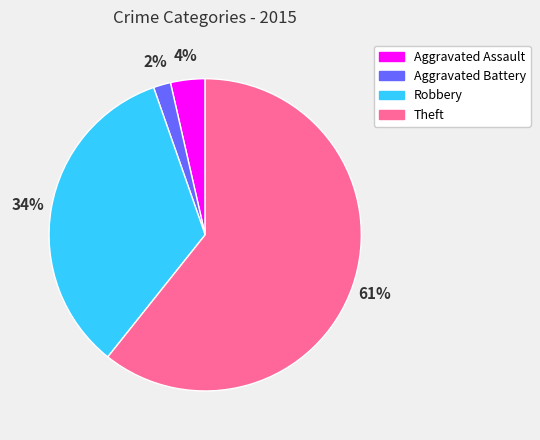

Is the sum of Theft and Robbery greater than half?

Yes